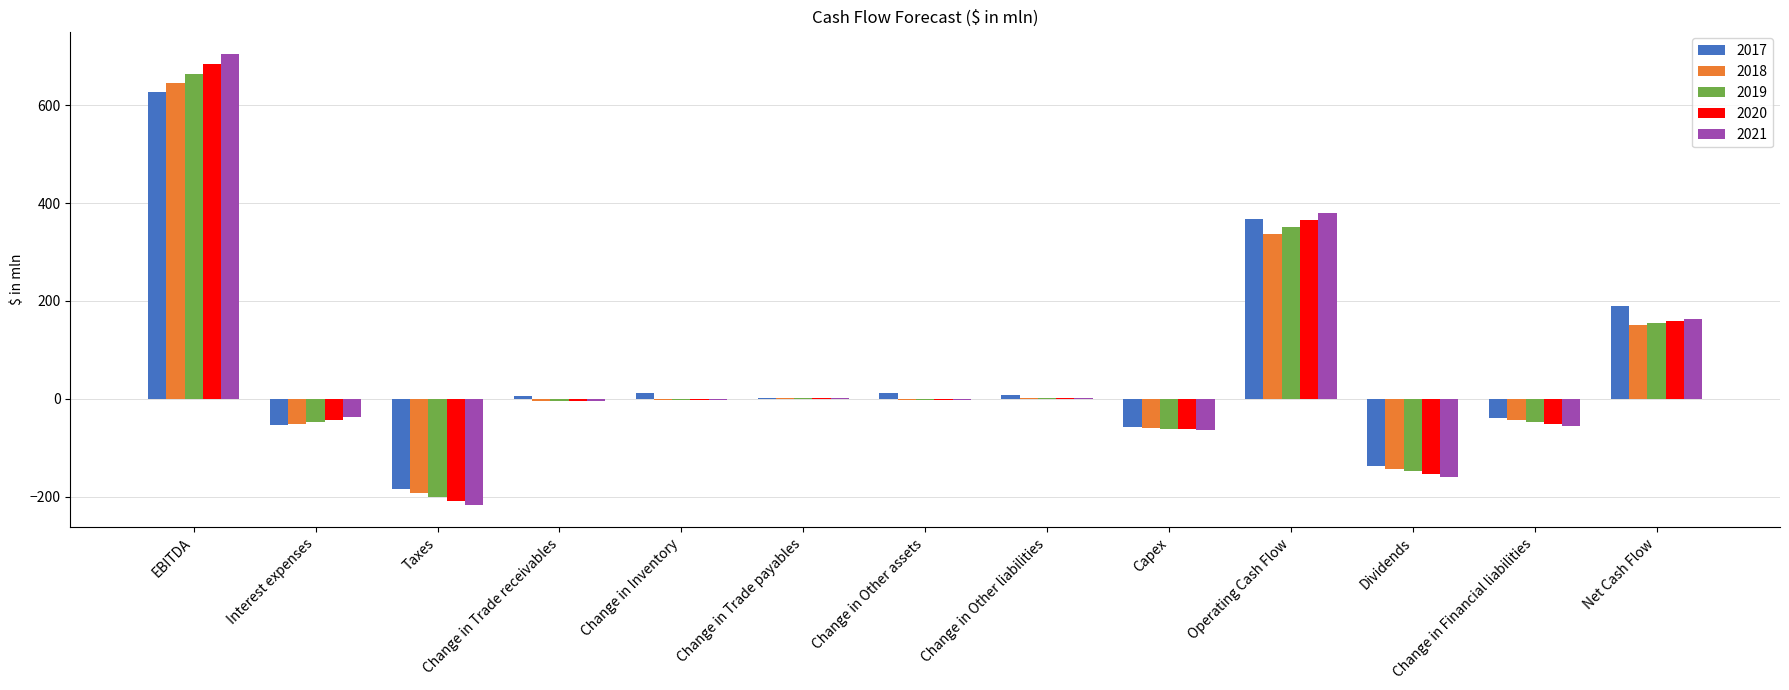

What is the sum of the 2017 values at Taxes and Dividends?

-321.8